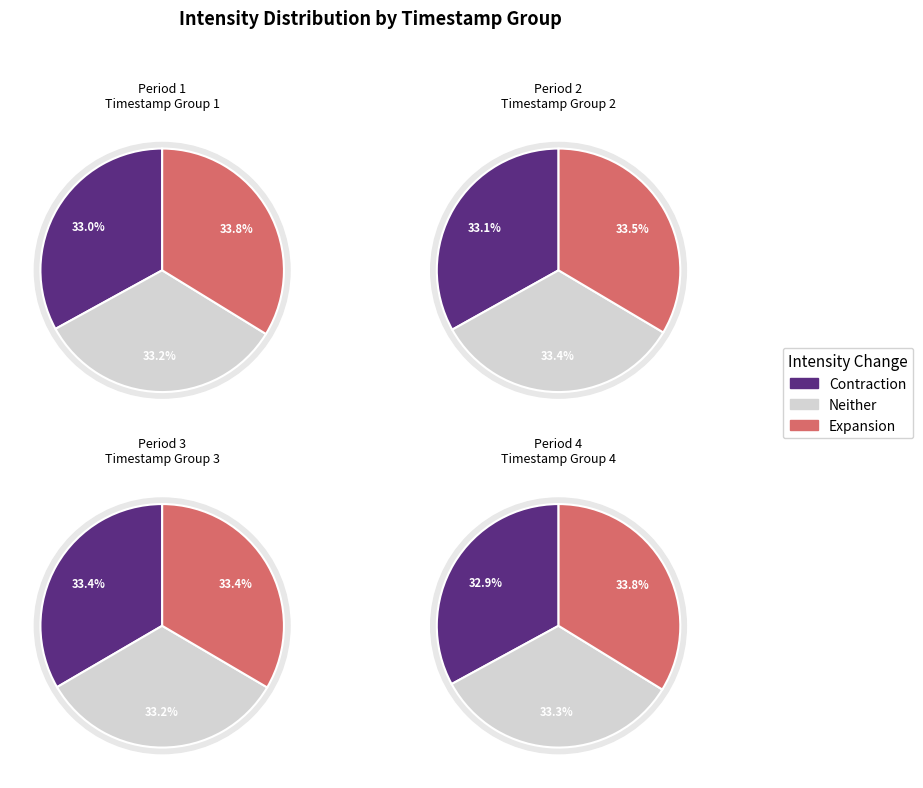

How many segments does this pie chart have?

12